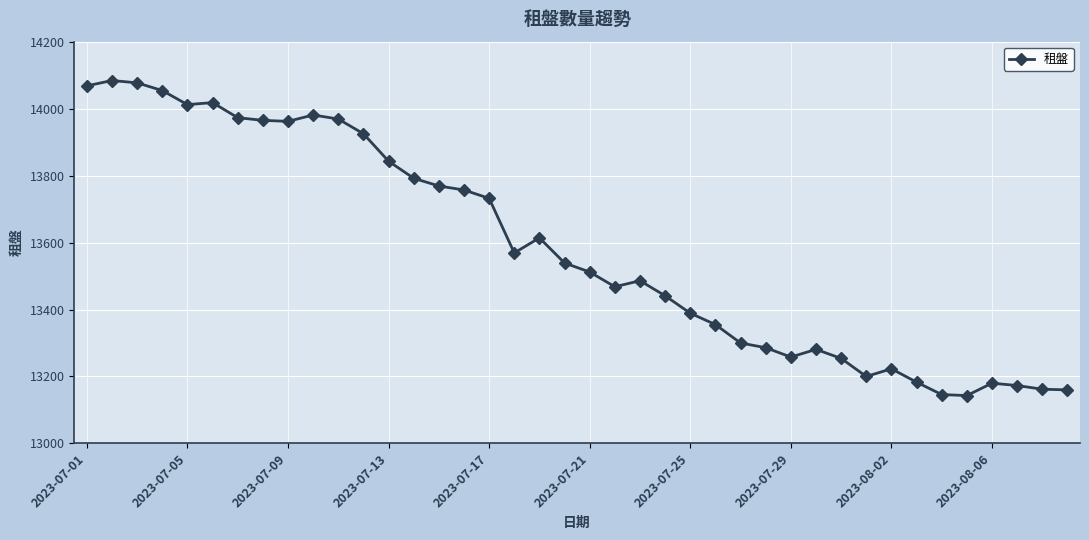

What is the value of the 26th point from the left?

13355